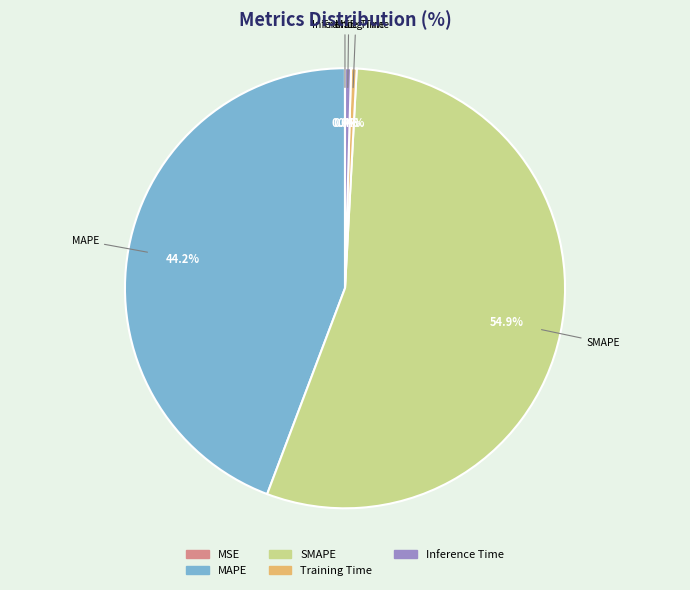

Does SMAPE represent more than half of the total?

Yes